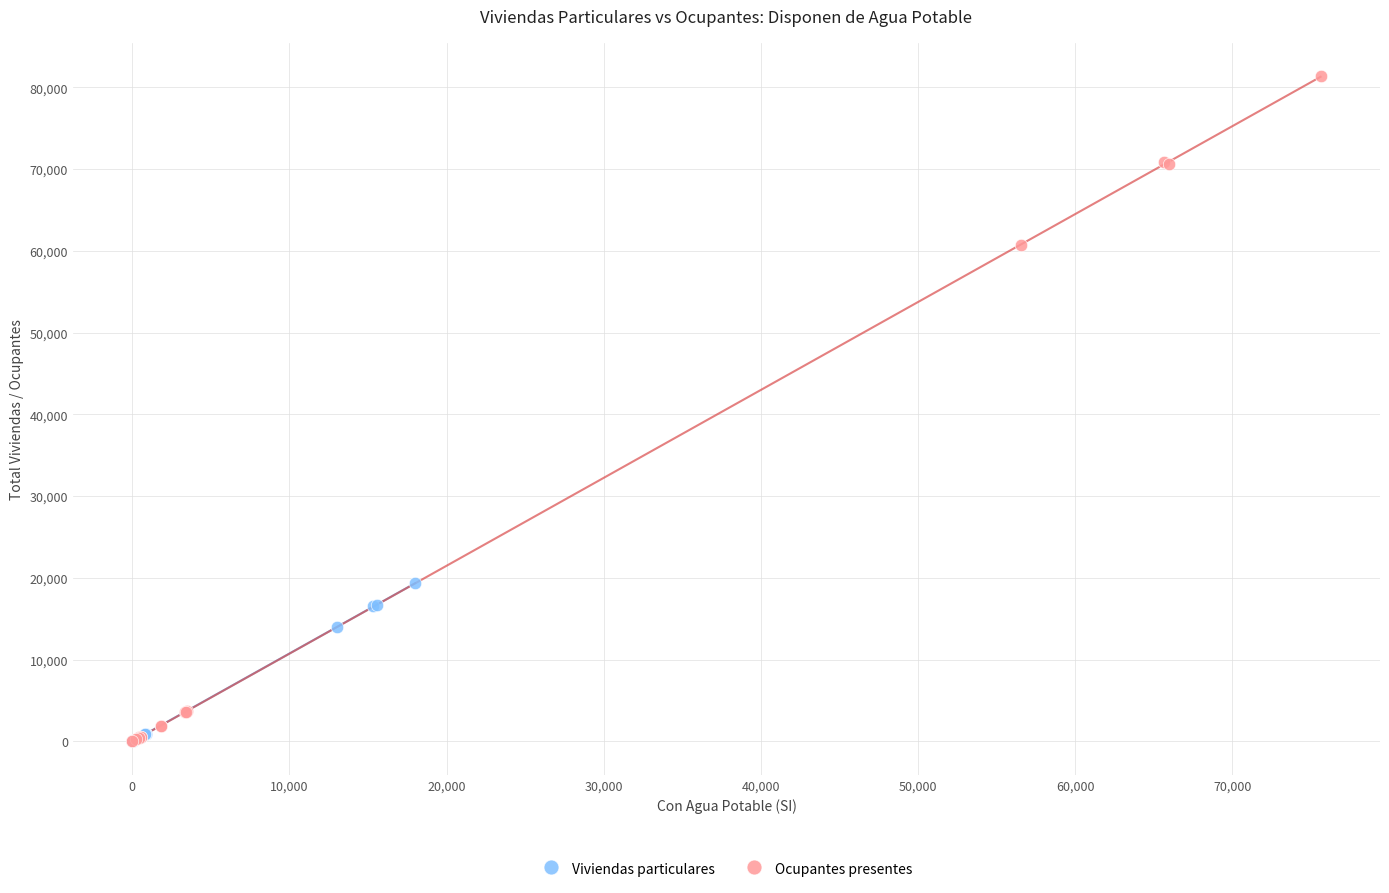

Which series has the largest Y range (max minus min)?

Ocupantes presentes